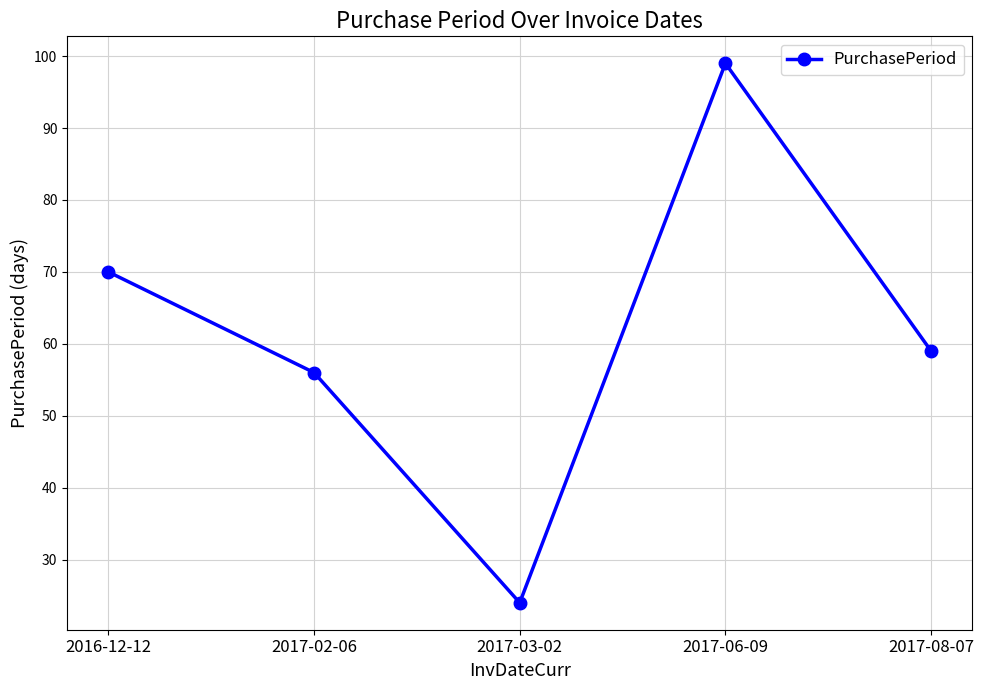

Between 2017-08-07 and 2016-12-12, which is larger?

2016-12-12